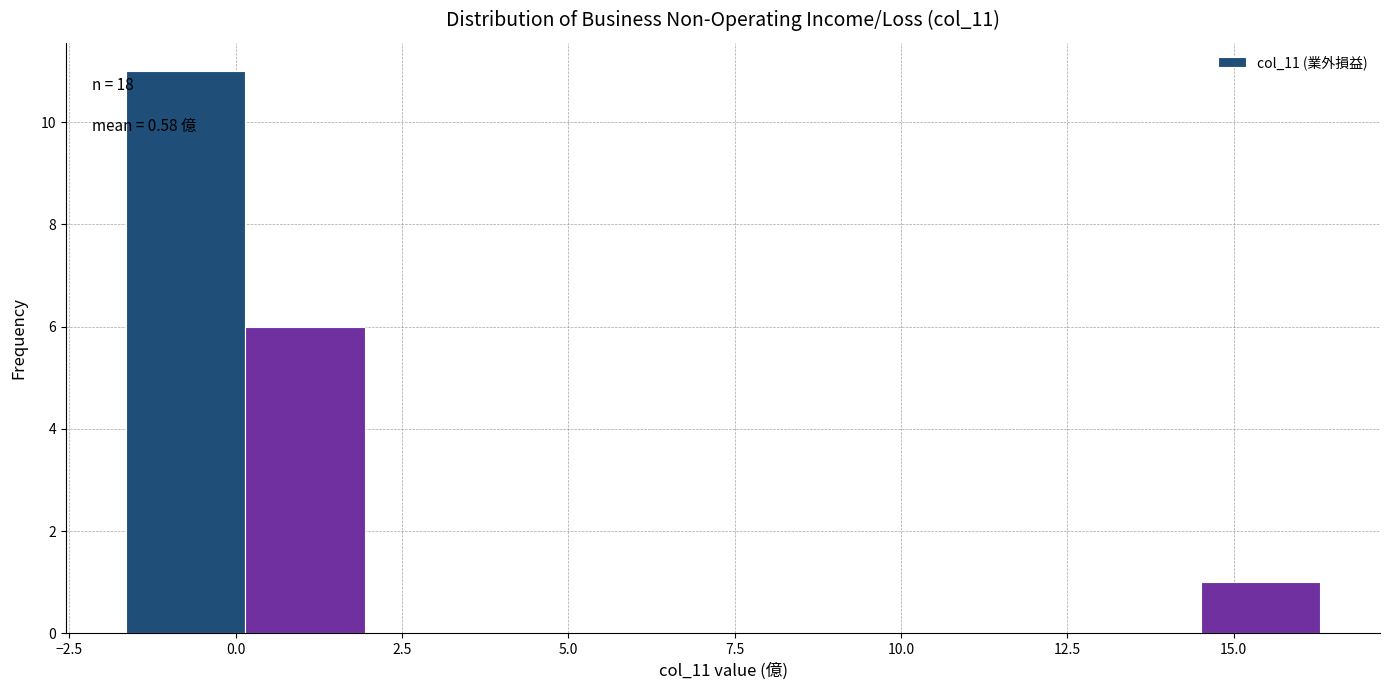

Read against the x-axis, roughly where is the centre of the tallest bar?

-1.0